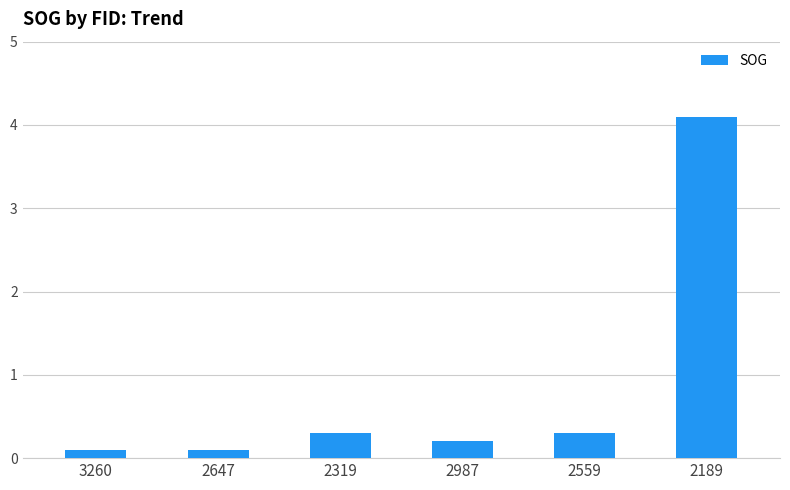

Reading left to right, list all the values displayed in this chart.

3260=0.1	2647=0.1	2319=0.3	2987=0.2	2559=0.3	2189=4.1